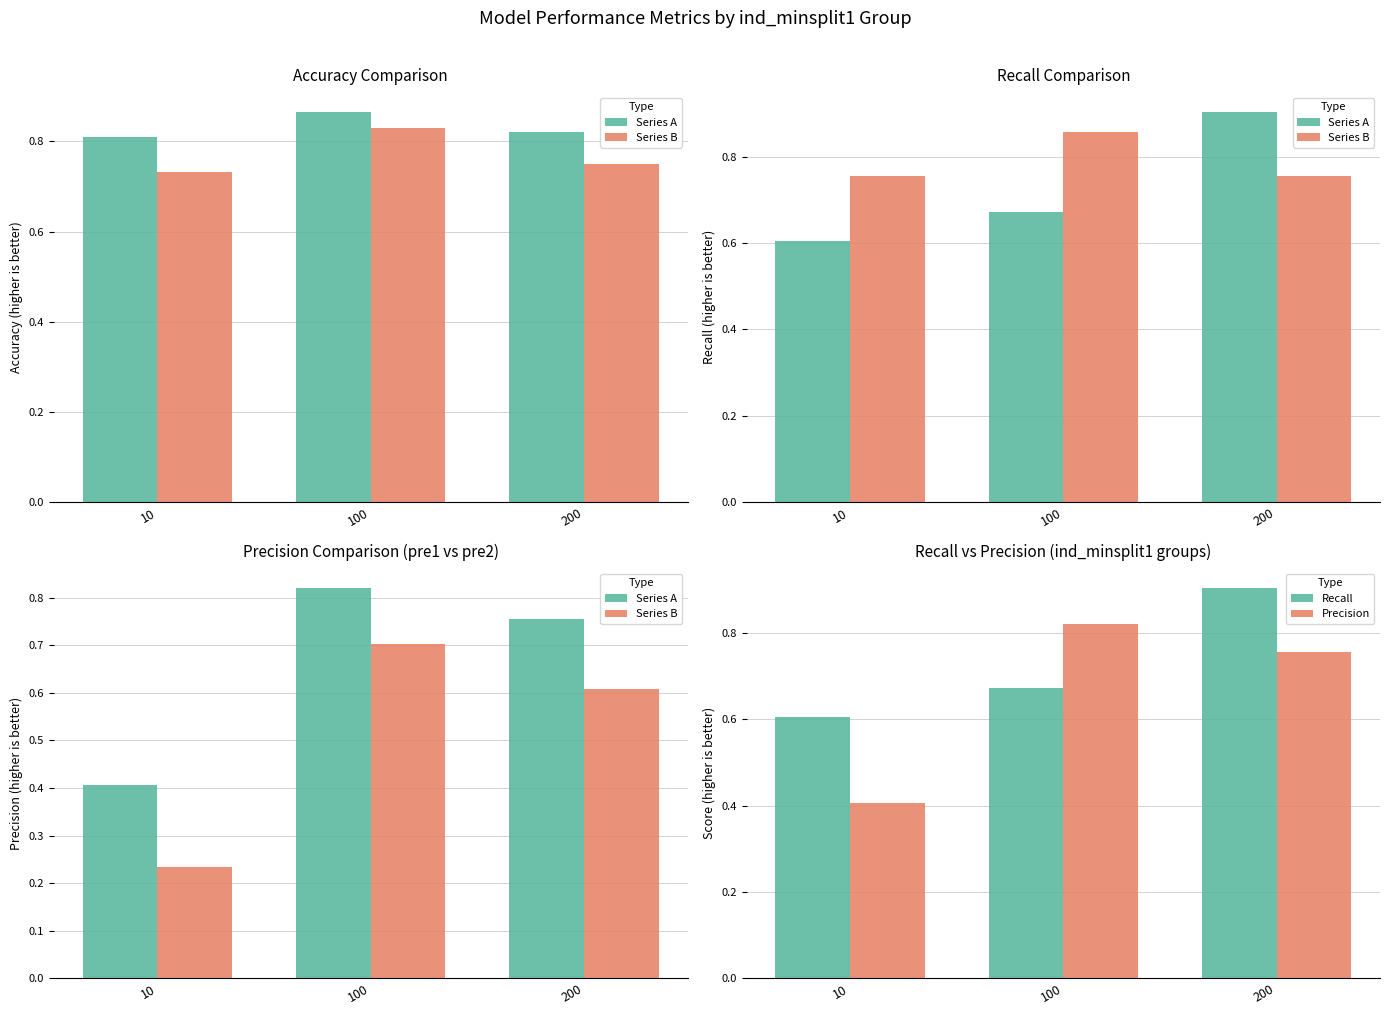

Does the chart contain any negative values?

No